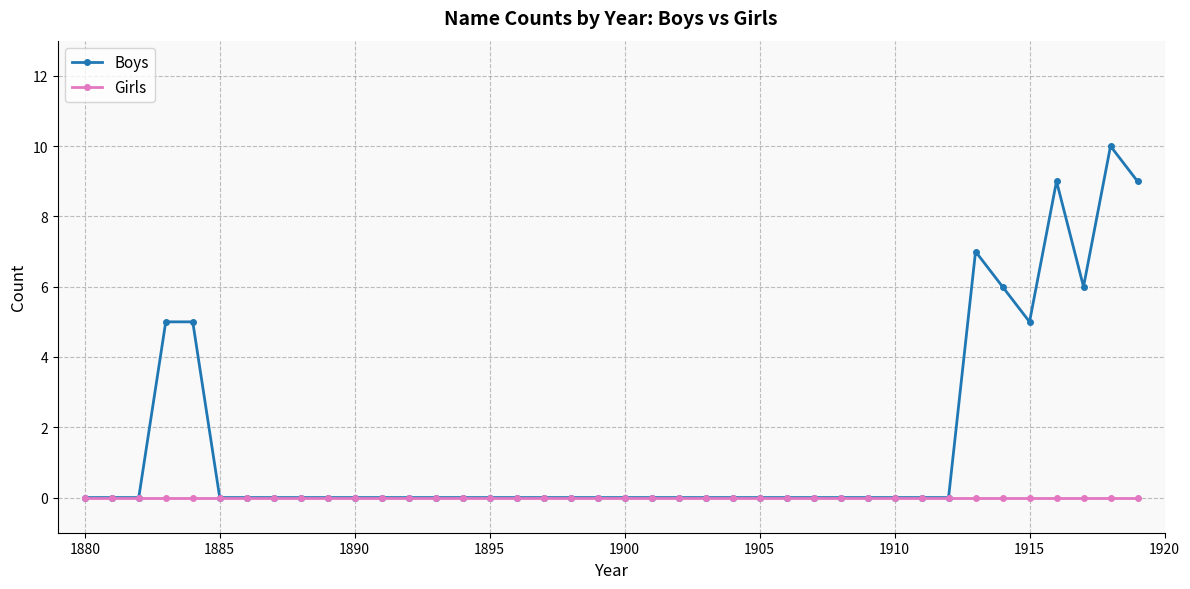

At how many categories does at least one series exceed 3?

9